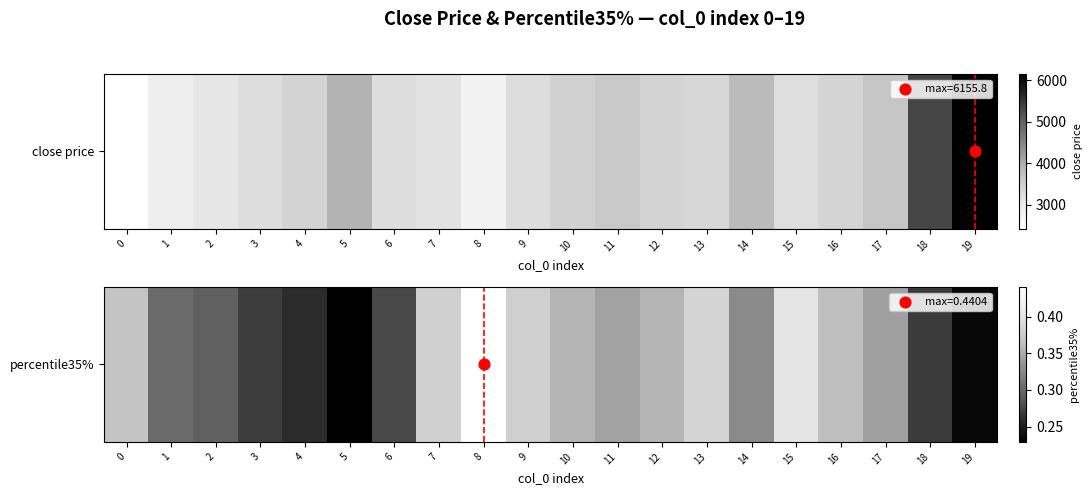

The value at 4 is 0.3. True or false?

True